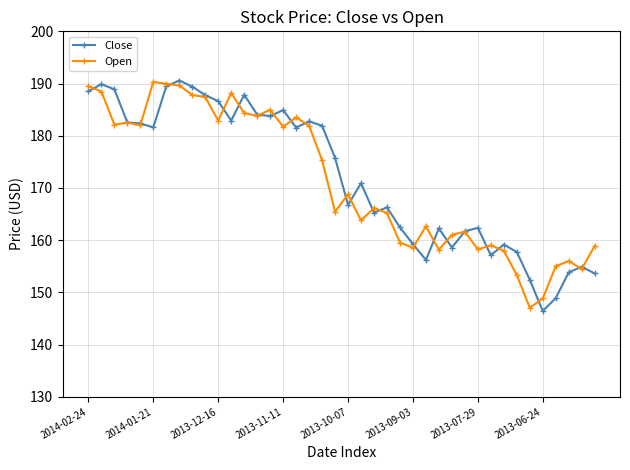

What is the maximum value shown in the chart?

190.6